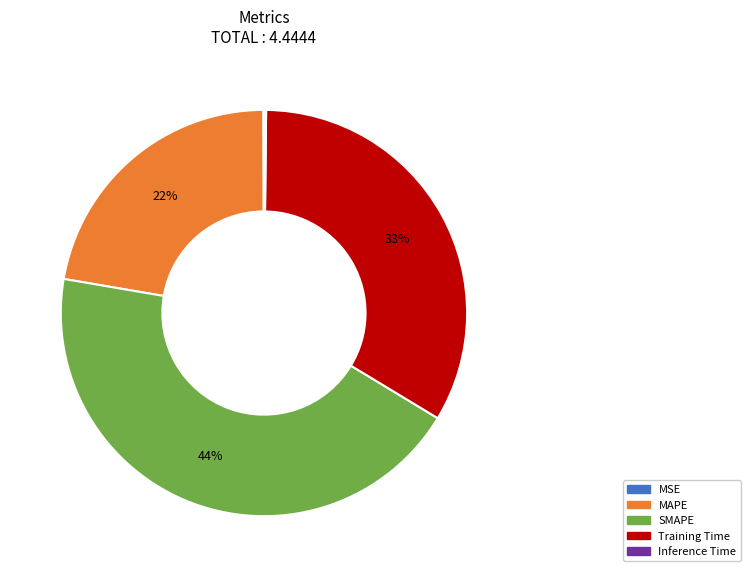

To the nearest percent, what is the average slice percentage?

20%